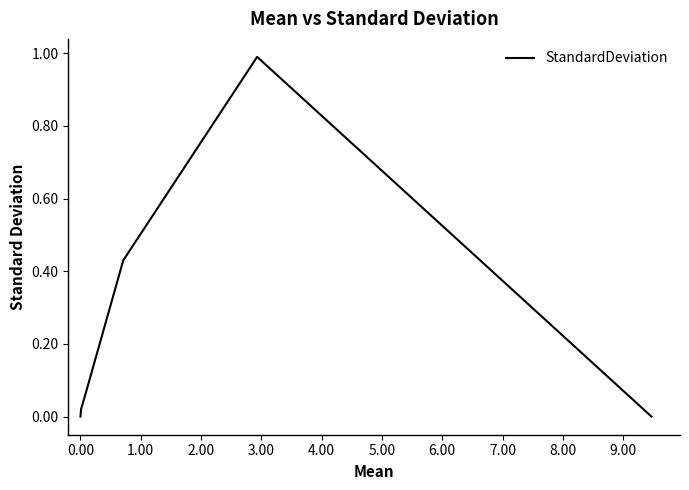

How many distinct data groups are displayed?

1